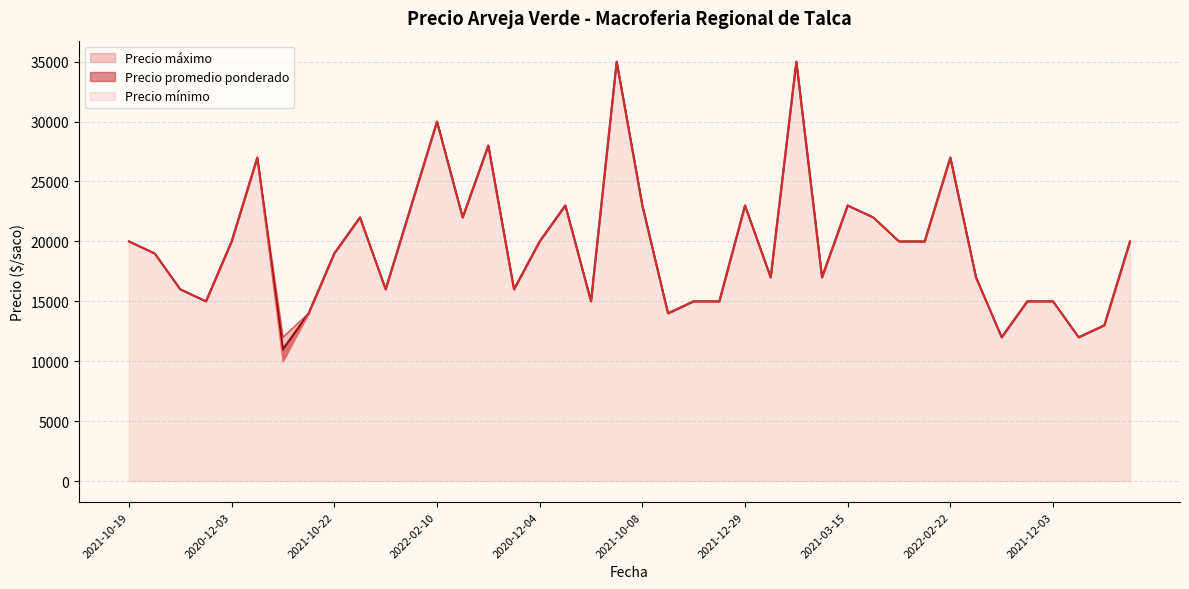

Reading left to right, extract all data points from this chart.

Precio promedio ponderado: 20000	19000	16000	15000	20000	27000	11000	14000	19000	22000	16000	23000	30000	22000	28000	16000	20000	23000	15000	35000	23000	14000	15000	15000	23000	17000	35000	17000	23000	22000	20000	20000	27000	17000	12000	15000	15000	12000	13000	20000
Precio minimo: 20000	19000	16000	15000	20000	27000	10000	14000	19000	22000	16000	23000	30000	22000	28000	16000	20000	23000	15000	35000	23000	14000	15000	15000	23000	17000	35000	17000	23000	22000	20000	20000	27000	17000	12000	15000	15000	12000	13000	20000
Precio maximo: 20000	19000	16000	15000	20000	27000	12000	14000	19000	22000	16000	23000	30000	22000	28000	16000	20000	23000	15000	35000	23000	14000	15000	15000	23000	17000	35000	17000	23000	22000	20000	20000	27000	17000	12000	15000	15000	12000	13000	20000